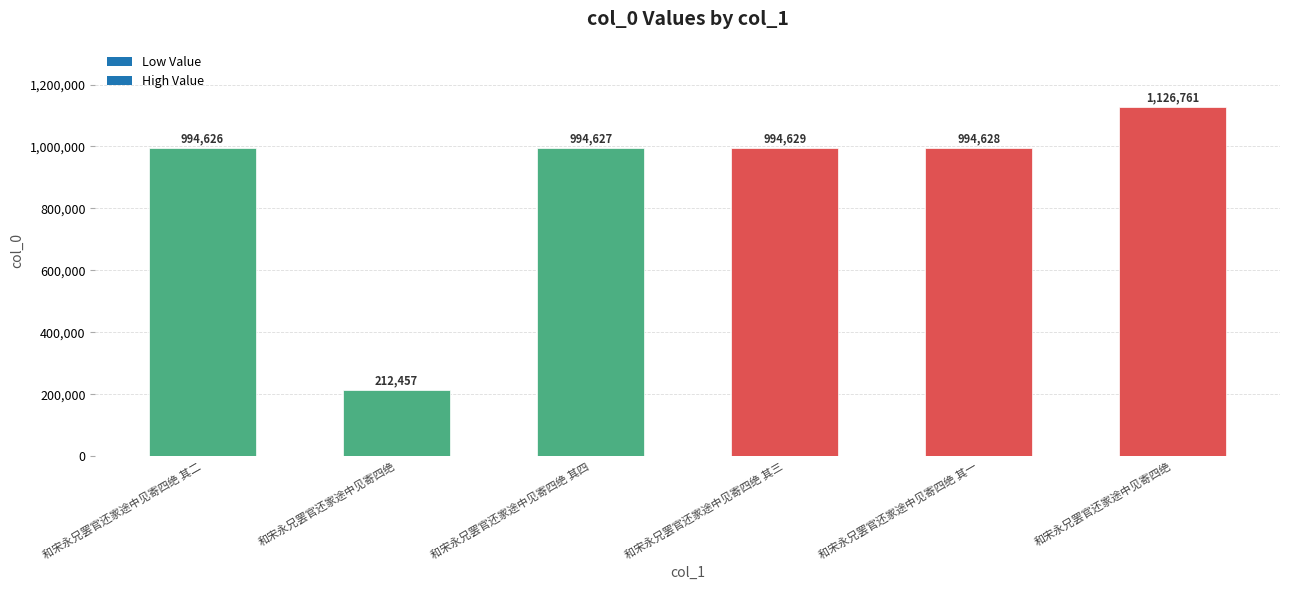

Which label corresponds to the smallest value in the chart?

和宋永兄罢官还家途中见寄四绝